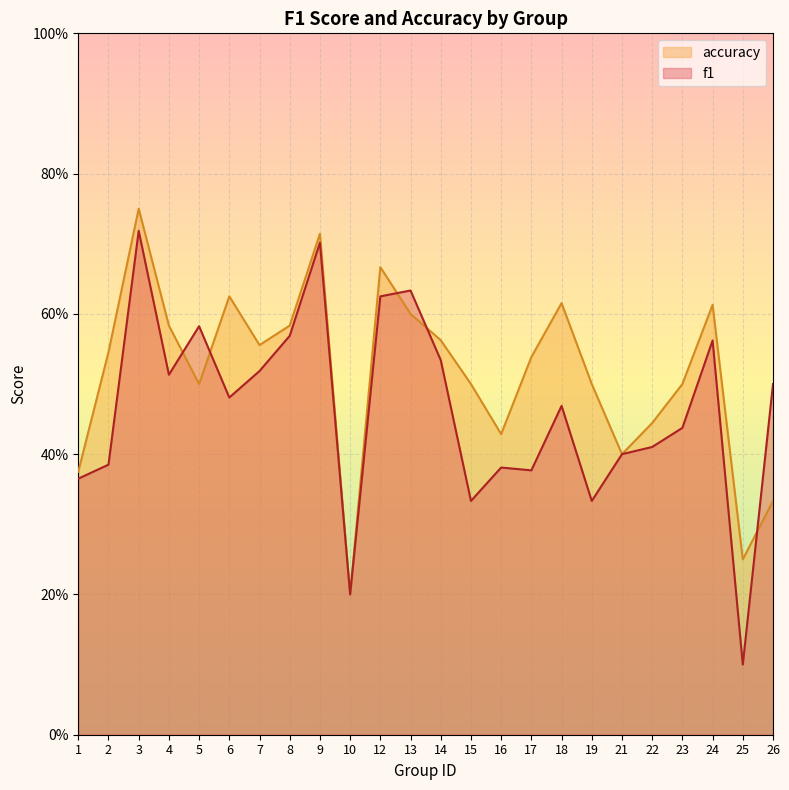

True or false: f1 and accuracy cross at least once.

True